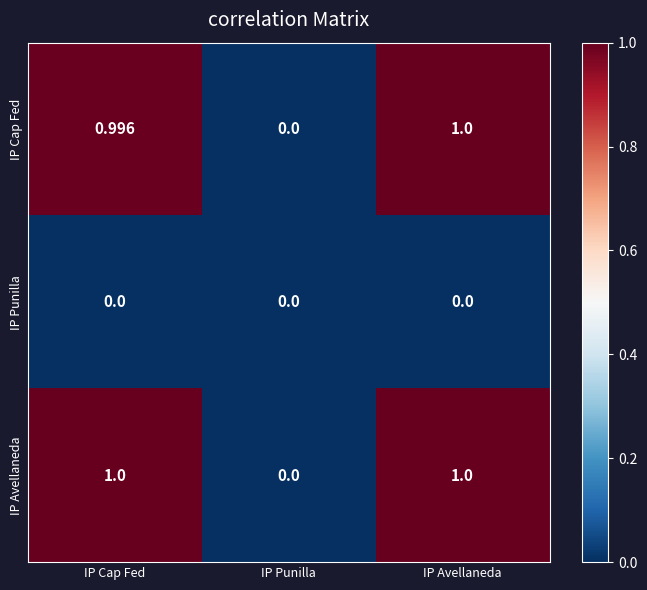

Which series changed the most between IP Cap Fed and IP Avellaneda?

IP Cap Fed